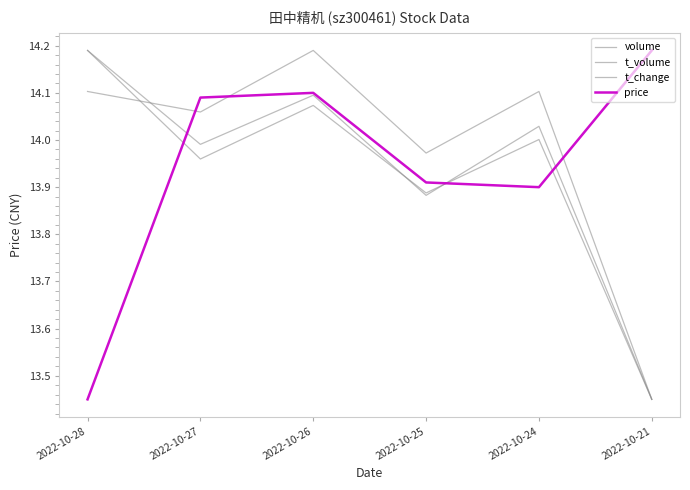

Rank the series at 2022-10-21 from highest to lowest value.

price, volume, t_volume, t_change